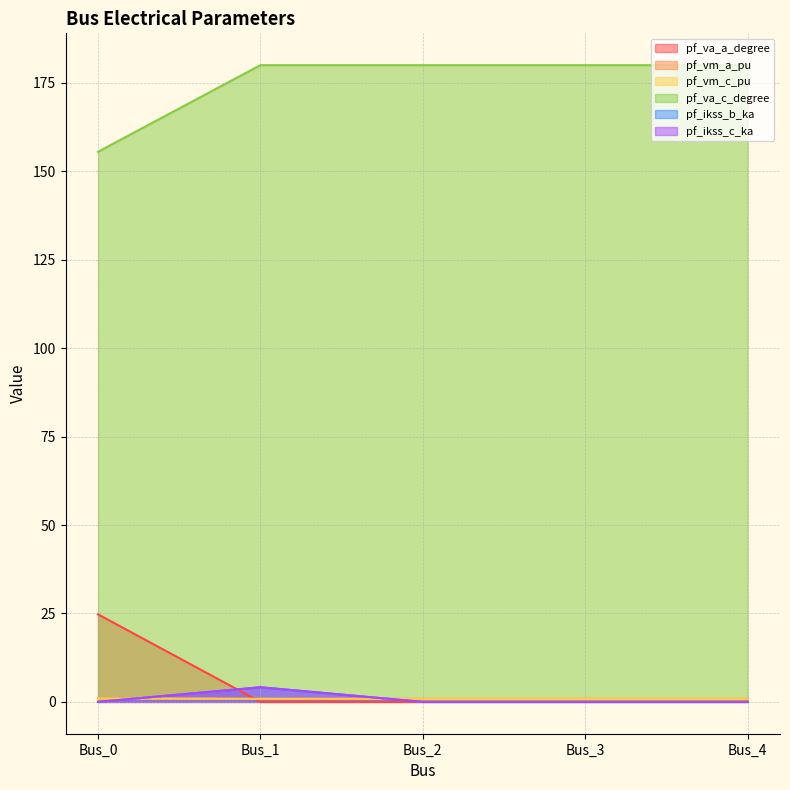

Reading right to left, transcribe all the data shown in this chart.

pf_va_a_degree: 0.0	0.0	0.0	0.0	24.8
pf_vm_a_pu: 0.9	0.9	0.9	0.9	0.9
pf_vm_c_pu: 0.9	0.9	0.9	0.9	1.0
pf_va_c_degree: 180.0	180.0	180.0	180.0	155.5
pf_ikss_b_ka: 0.0	0.0	0.0	4.1	0.0
pf_ikss_c_ka: 0.0	0.0	0.0	4.1	0.0